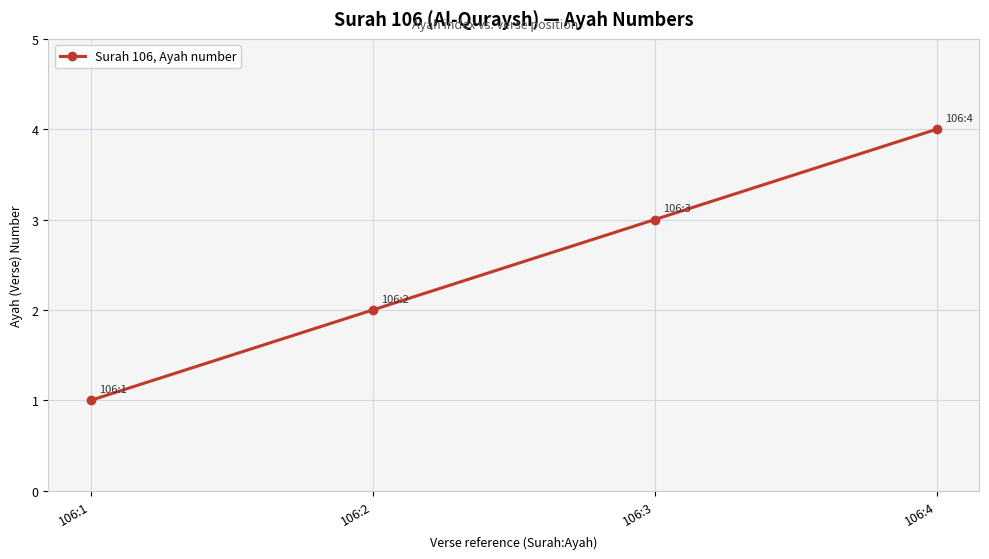

What is the difference between the maximum and second lowest values?

2